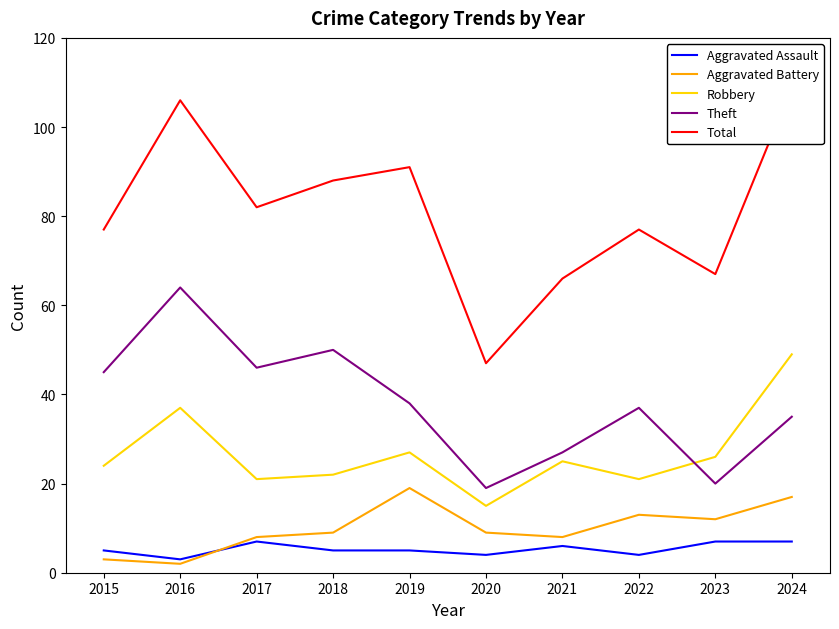

Is the value of Aggravated Assault at 2017 greater than the value of Aggravated Battery at 2015?

Yes